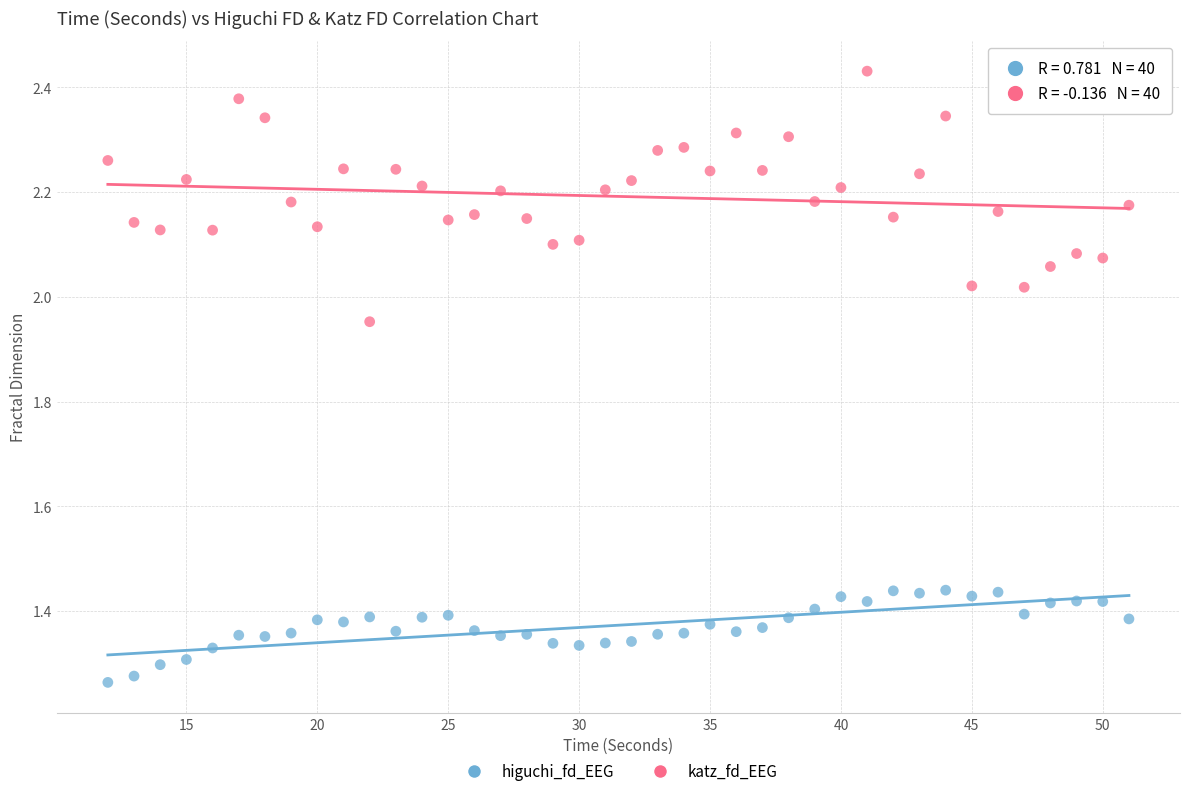

Across all data points, what is the range of Y values (max minus min)?

1.2